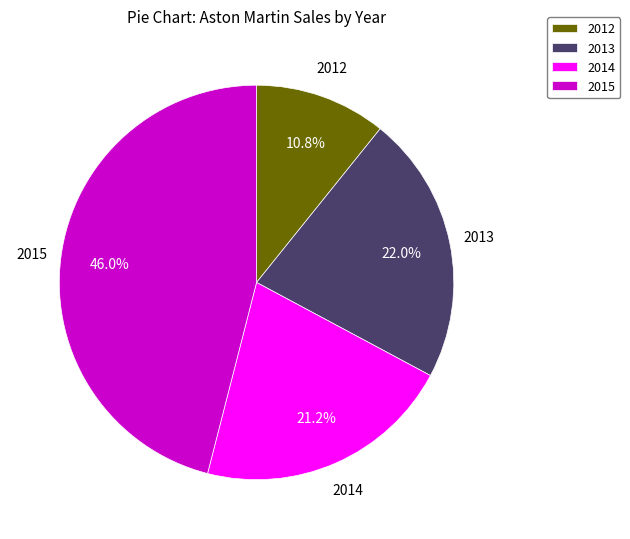

Is 2012 the majority of the pie?

No